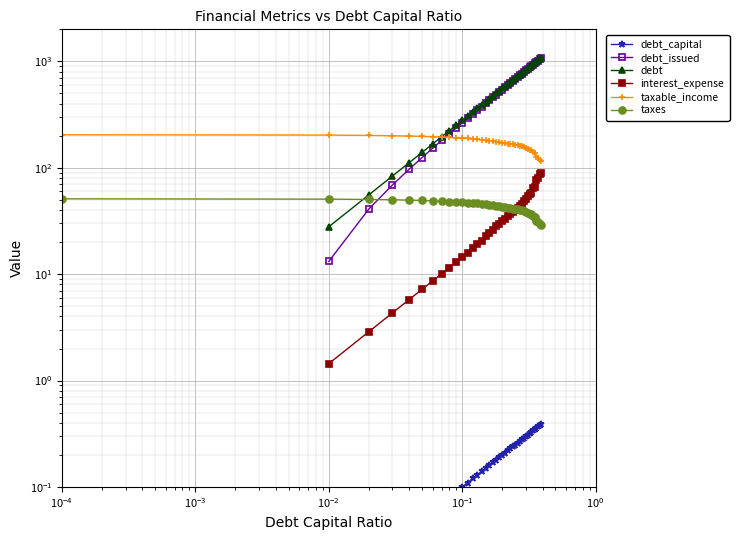

True or false: debt_capital has more than 1 points higher than both neighbors.

False